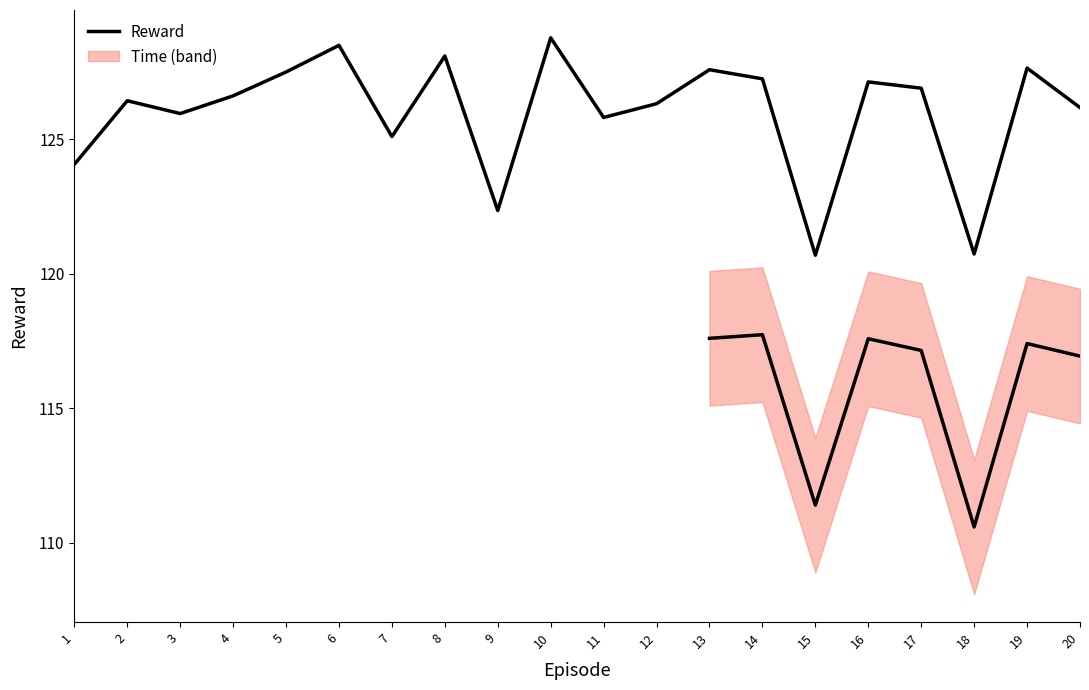

What is the average value?

126.0